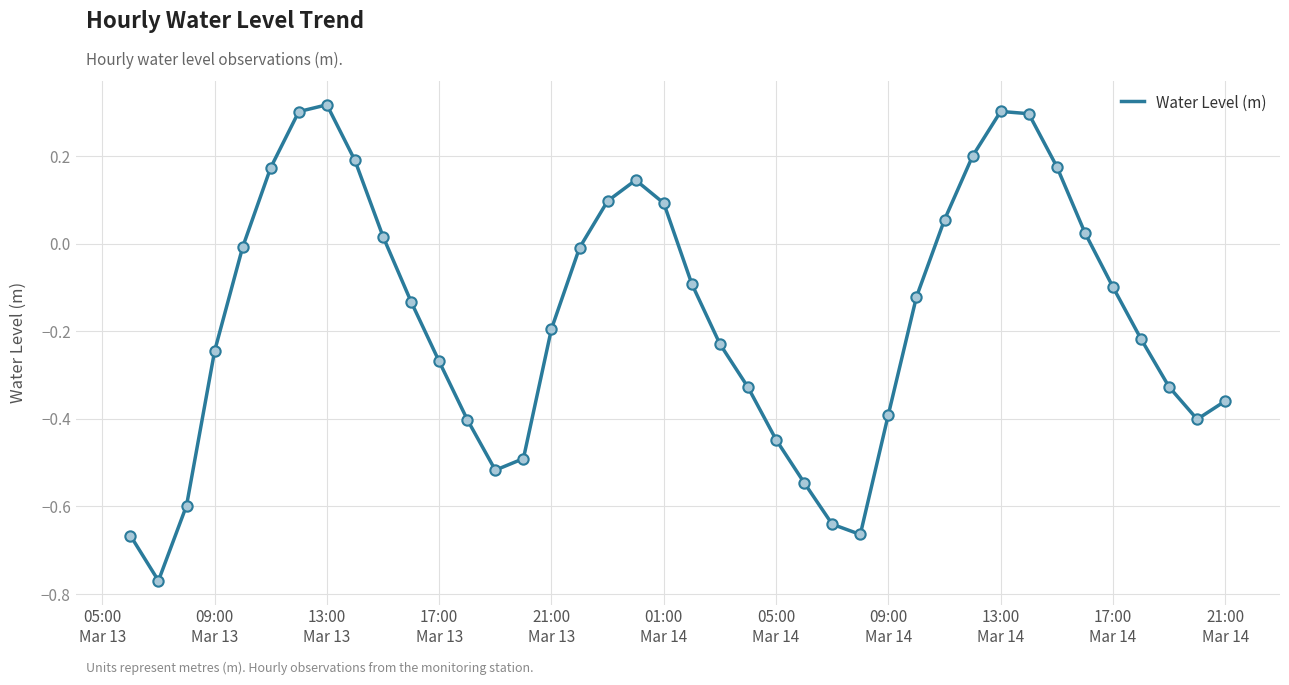

What is the difference between the maximum and minimum values?

1.1